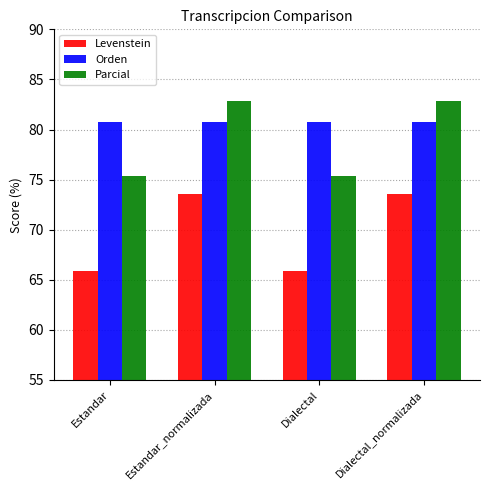

The Levenstein series shows 73.6 at Dialectal_normalizada. True or false?

True